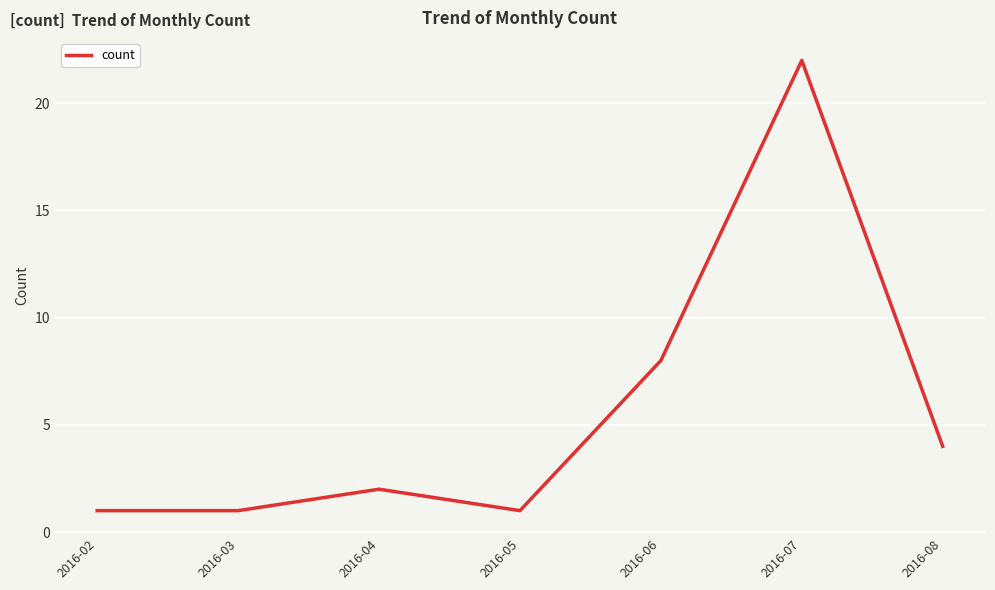

What is the sum of the values at 2016-02 and 2016-07?

23